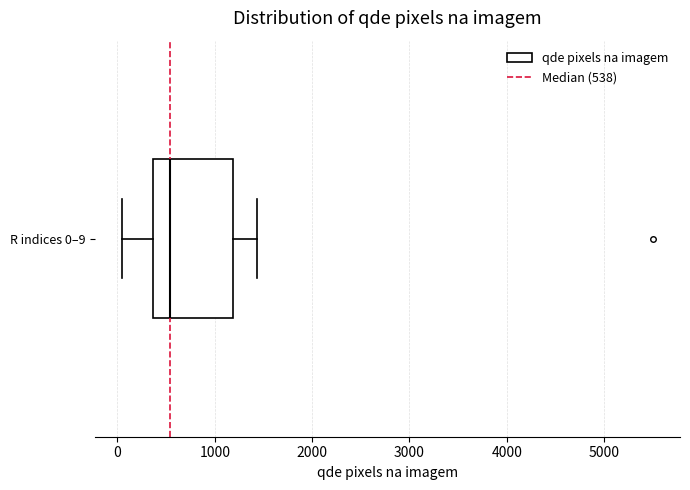

Transcribe this box plot: give where the median line is, the range the box spans, and where the two whiskers end, as read against the x-axis. The values are not printed on the chart, so give them approximately, as read against the axis.

median 500, box 400 to 1200, whiskers 0 to 1400